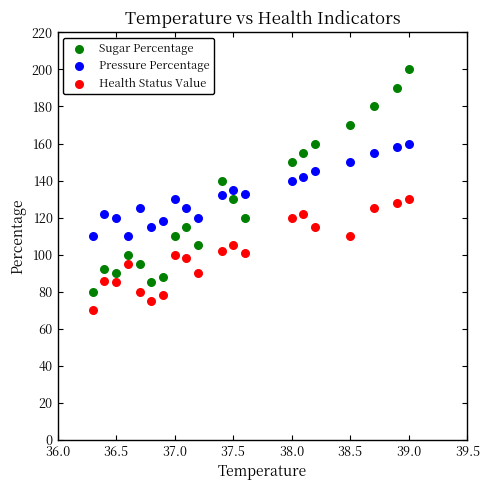

Which series has the widest spread of Y values?

Sugar Percentage